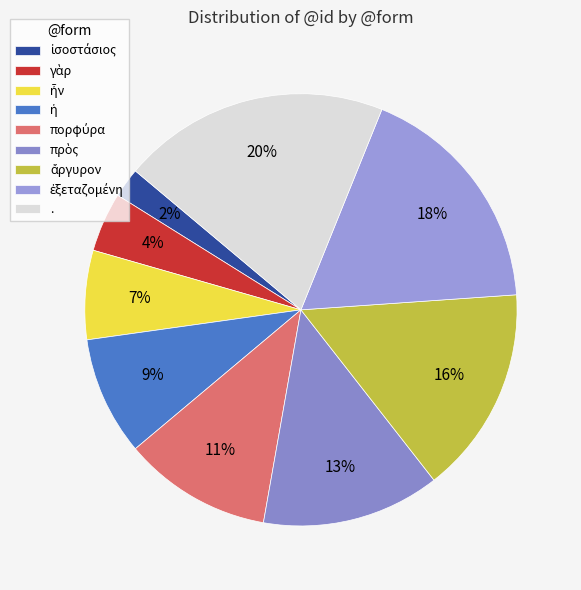

Does any single category account for the majority?

No